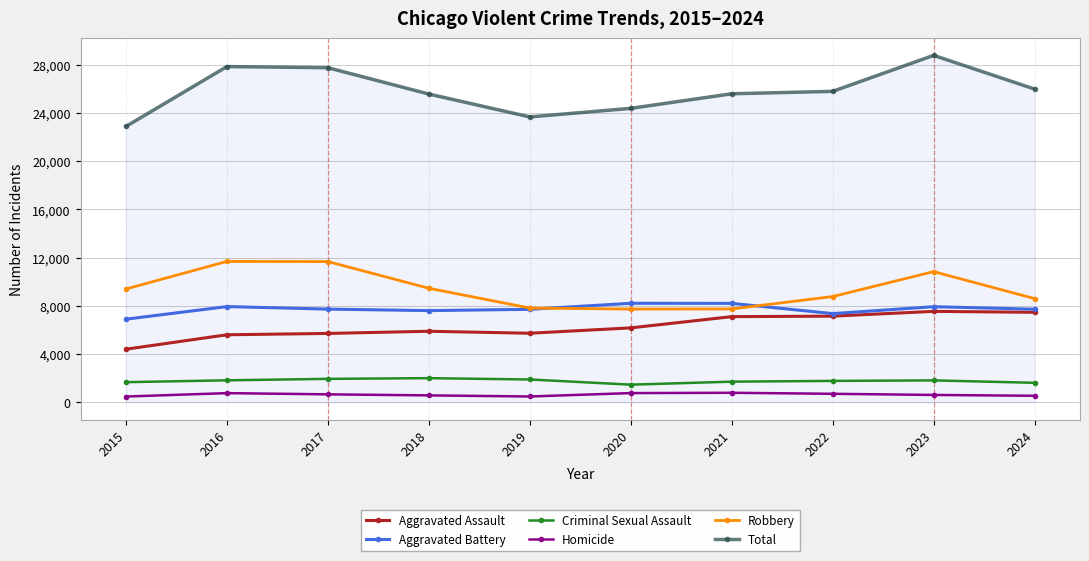

True or false: Aggravated Assault and Criminal Sexual Assault cross at least once.

False